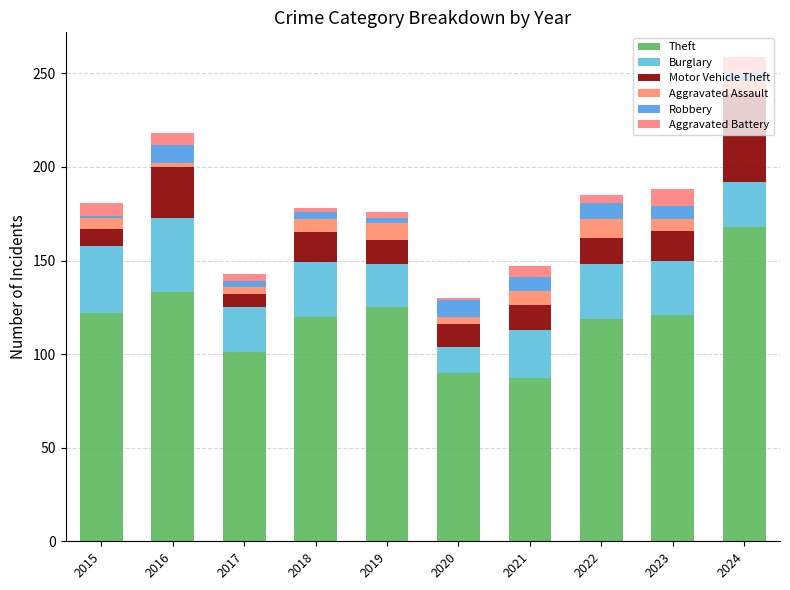

True or false: Robbery has a value of 1 at 2017.

False